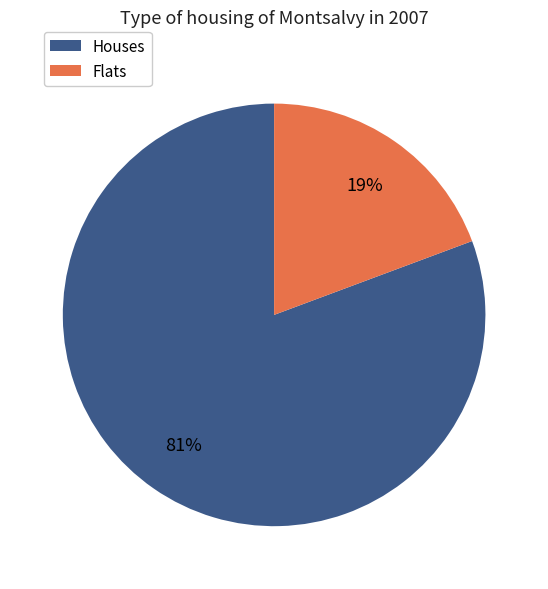

Which slice represents more than half of the pie?

Houses